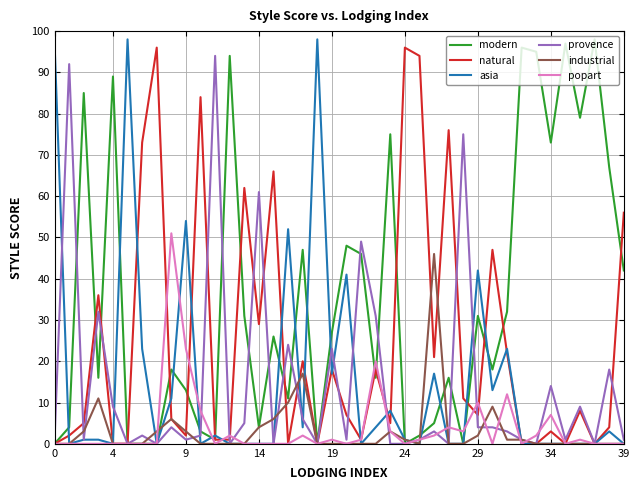

How many lines are shown in the chart?

6